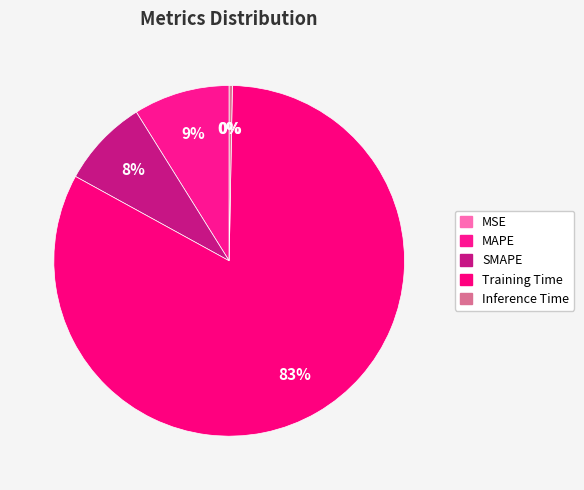

Rank the categories by value from highest to lowest.

Training Time, MAPE, SMAPE, Inference Time, MSE